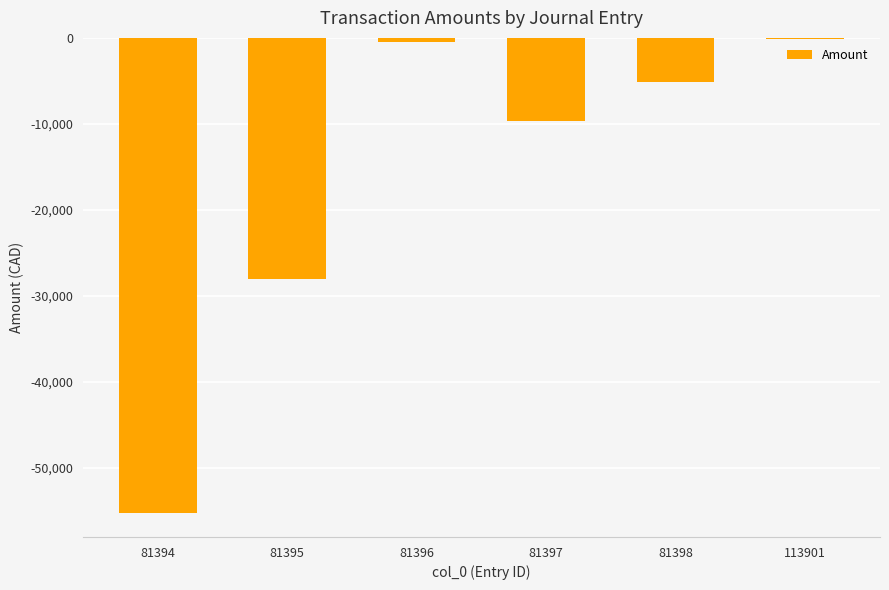

True or false: the data shows -101.0 at 113901.

True